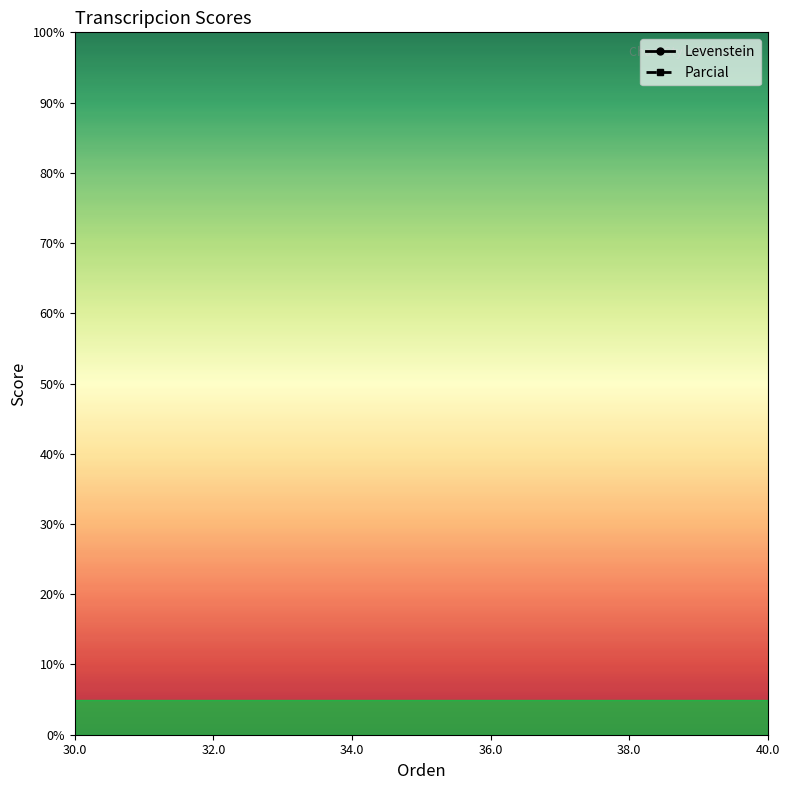

What position from the left is 32.0?

2